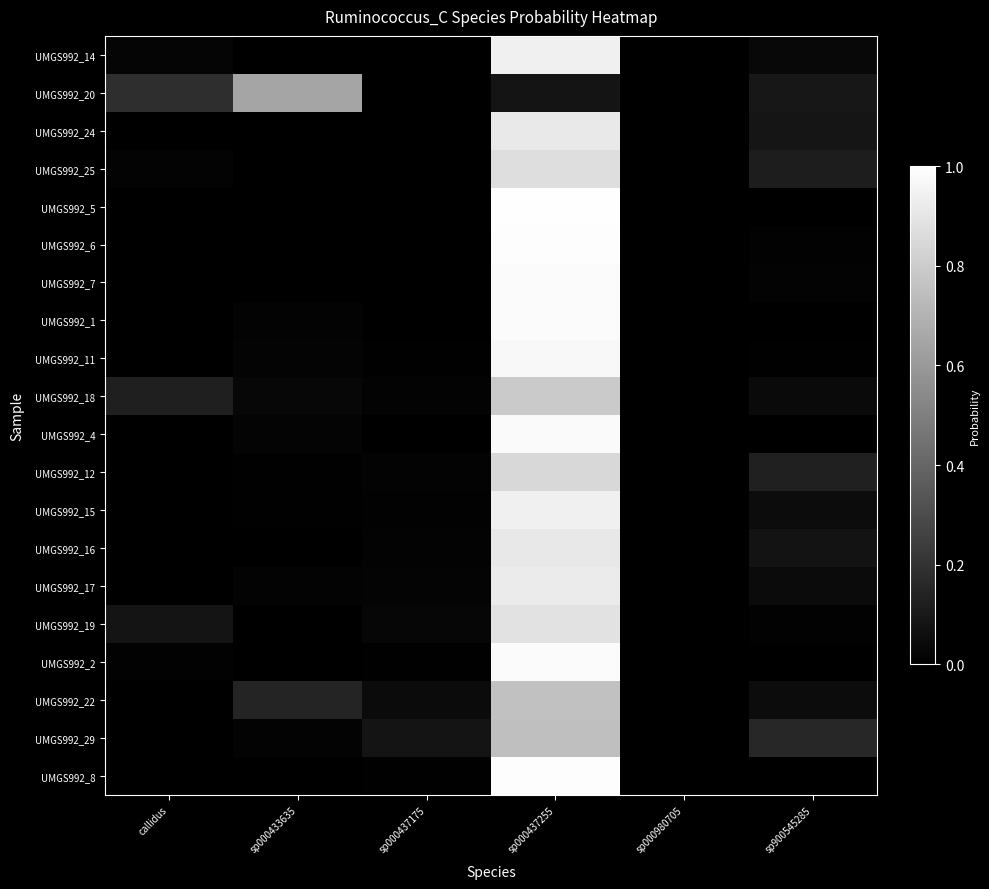

Between callidus and sp000980705, which is larger?

callidus